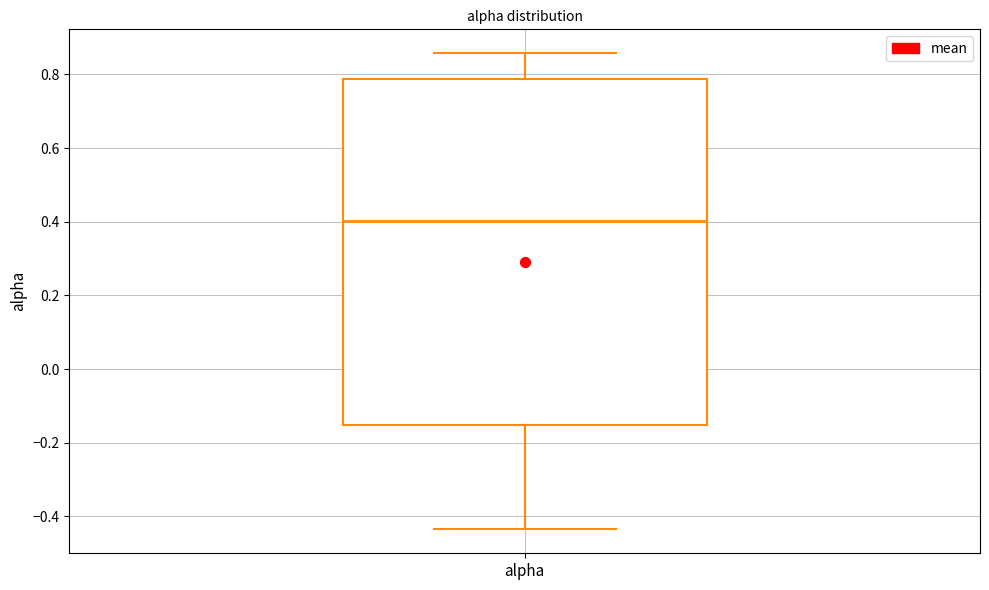

Read this box plot against the y-axis: the position of the median line, the range covered by the box, and the ends of both whiskers. The values are not printed on the chart, so give them approximately, as read against the axis.

median 0.40, box -0.16 to 0.78, whiskers -0.44 to 0.86